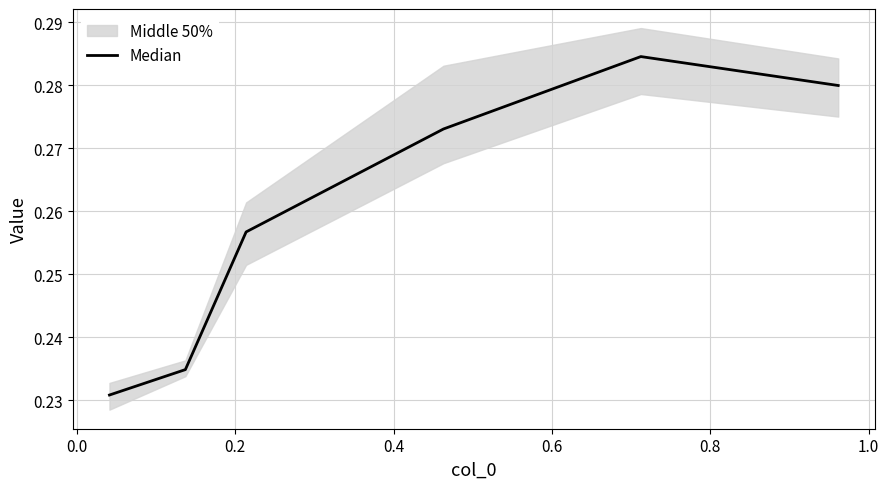

How many lines are shown in the chart?

1